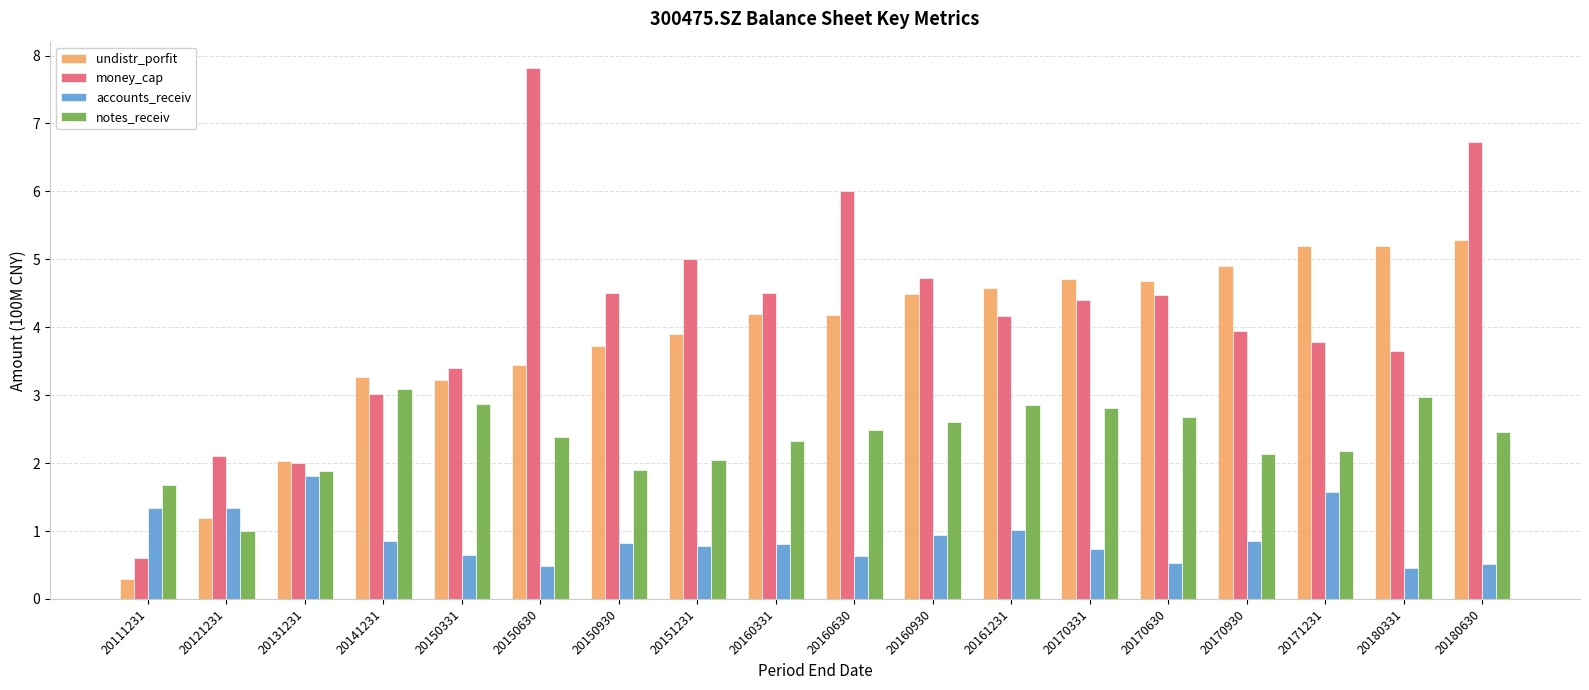

How many bars are there in each group?

4